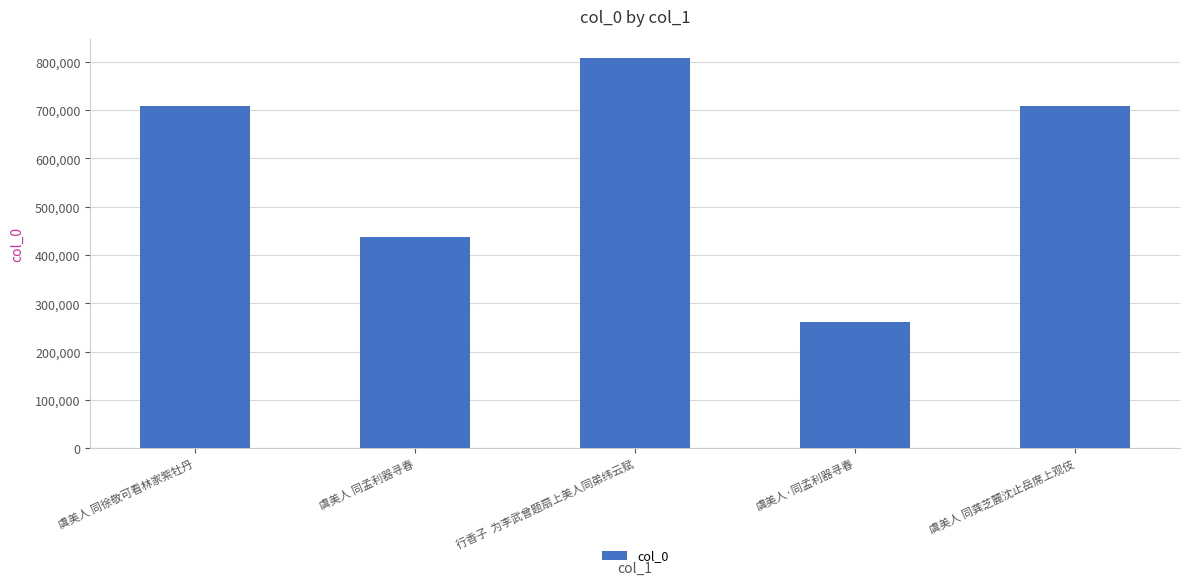

The chart shows a value of 300865 at 虞美人 同孟利器寻春. True or false?

False